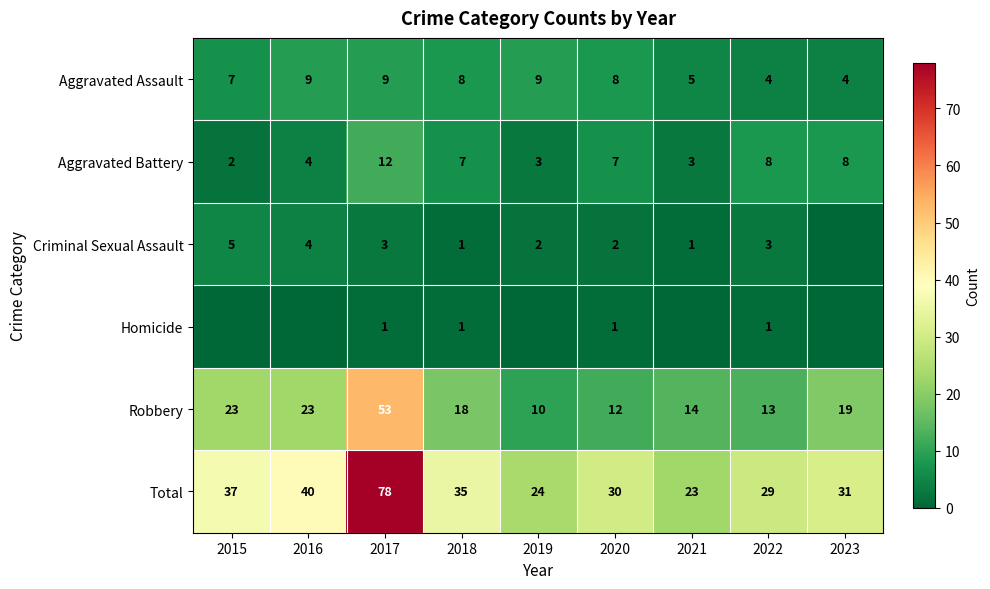

The value of Aggravated Assault at 2019 is 4. True or false?

False